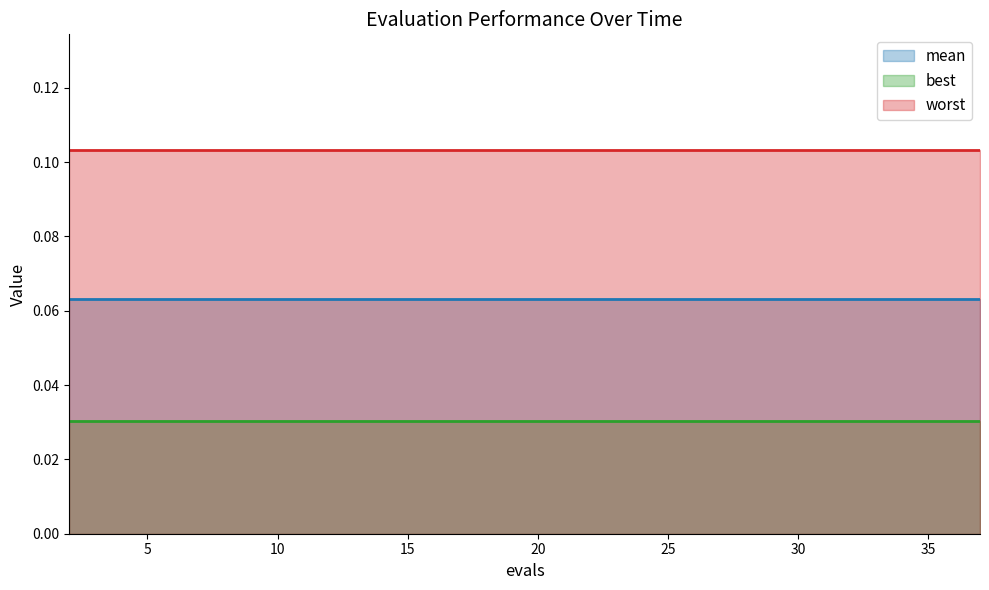

How many categories are shown in the chart?

20